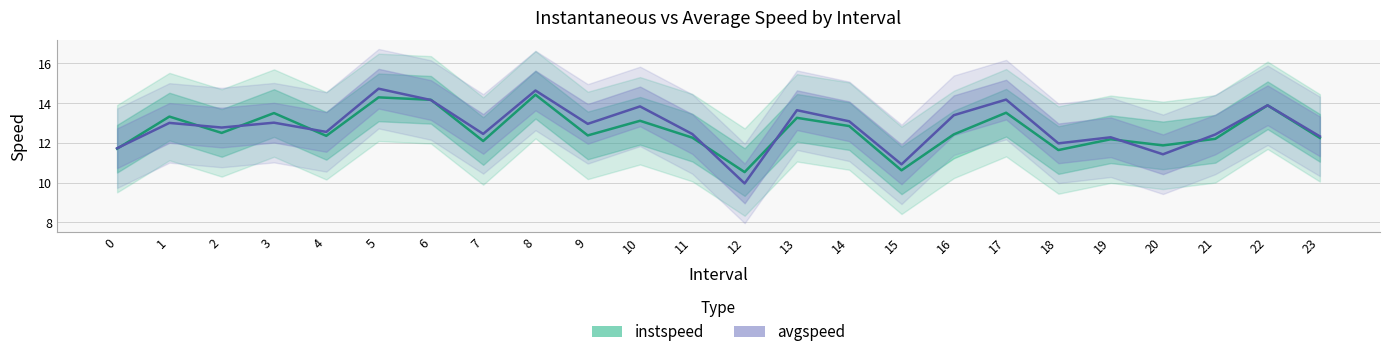

What is the average value of the avgspeed series?

12.8